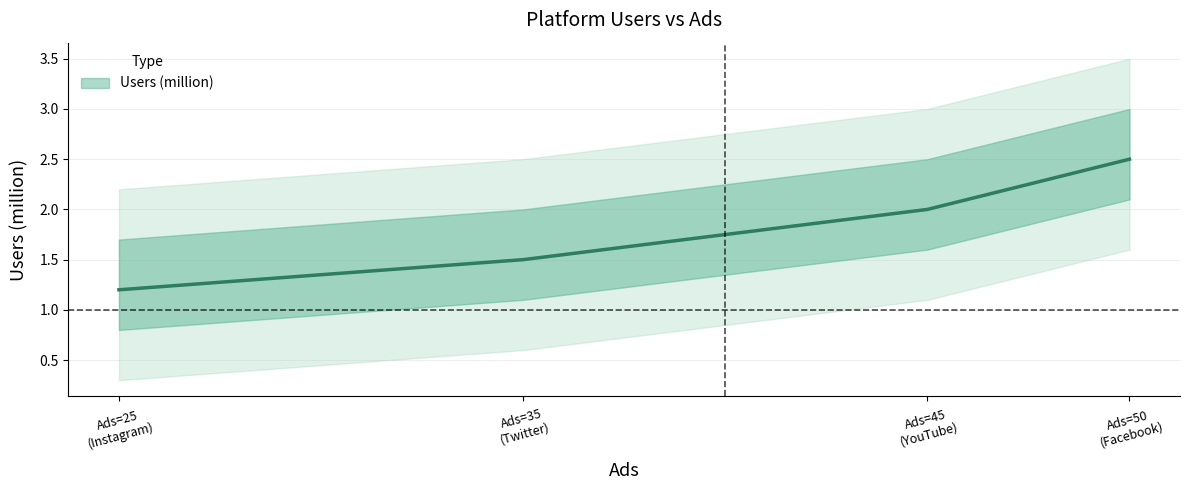

Count the number of data series in this chart.

1